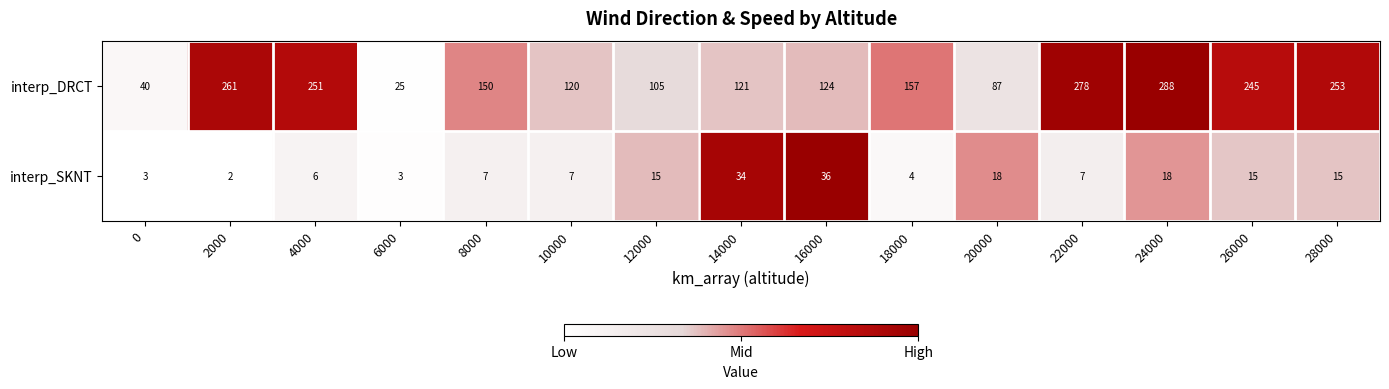

Reading left to right, list all the values displayed in this chart.

interp_DRCT: 40	261	251	25	150	120	105	121	124	157	87	278	288	245	253
interp_SKNT: 3	2	6	3	7	7	15	34	36	4	18	7	18	15	15